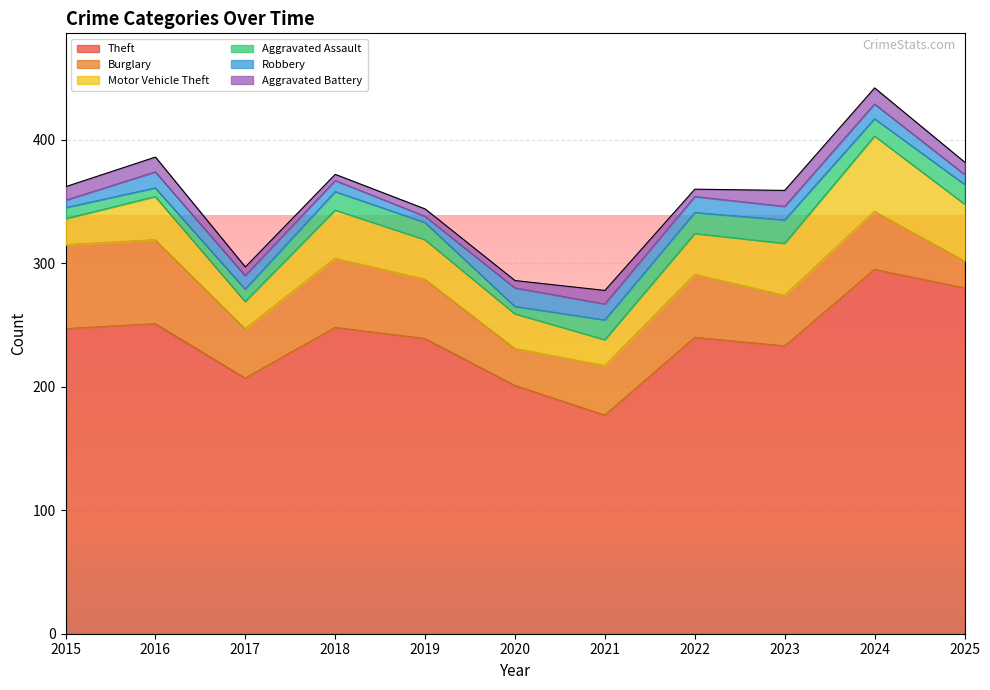

How many values in the Theft series are below 240?

5